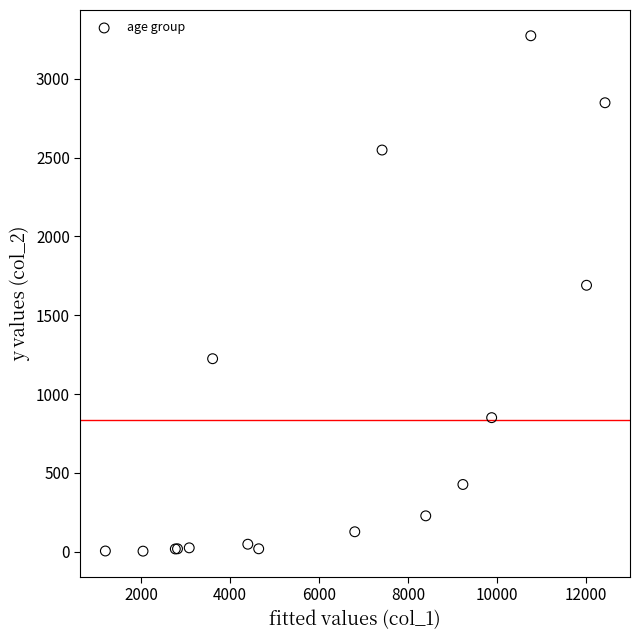

What Y value in the scatter plot is closest to 1638?

1690